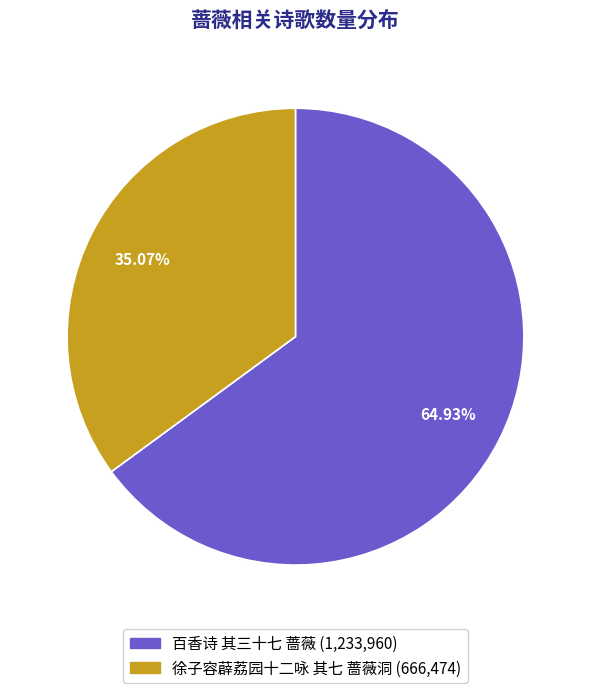

Which slice represents more than half of the pie?

百香诗 其三十七 蔷薇